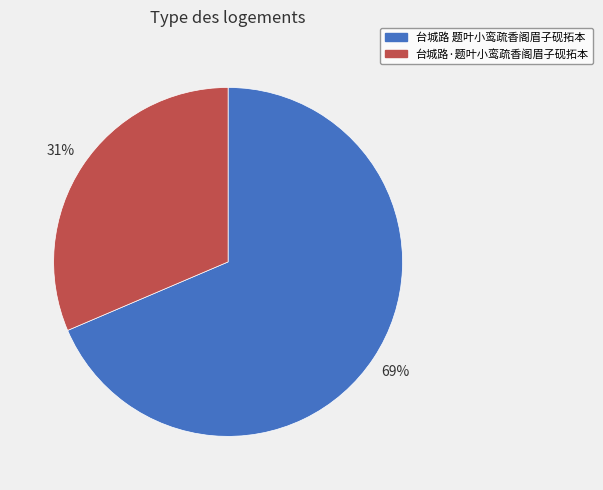

Is the sum of 台城路 题叶小鸾疏香阁眉子砚拓本 and 台城路·题叶小鸾疏香阁眉子砚拓本 greater than half?

Yes